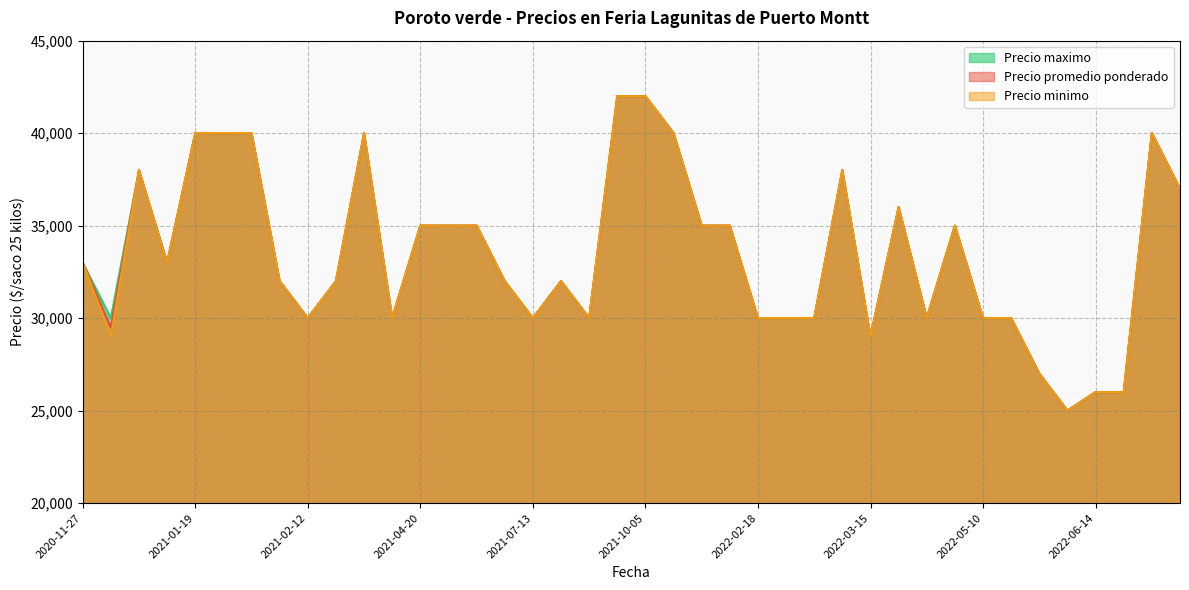

How many lines are shown in the chart?

3